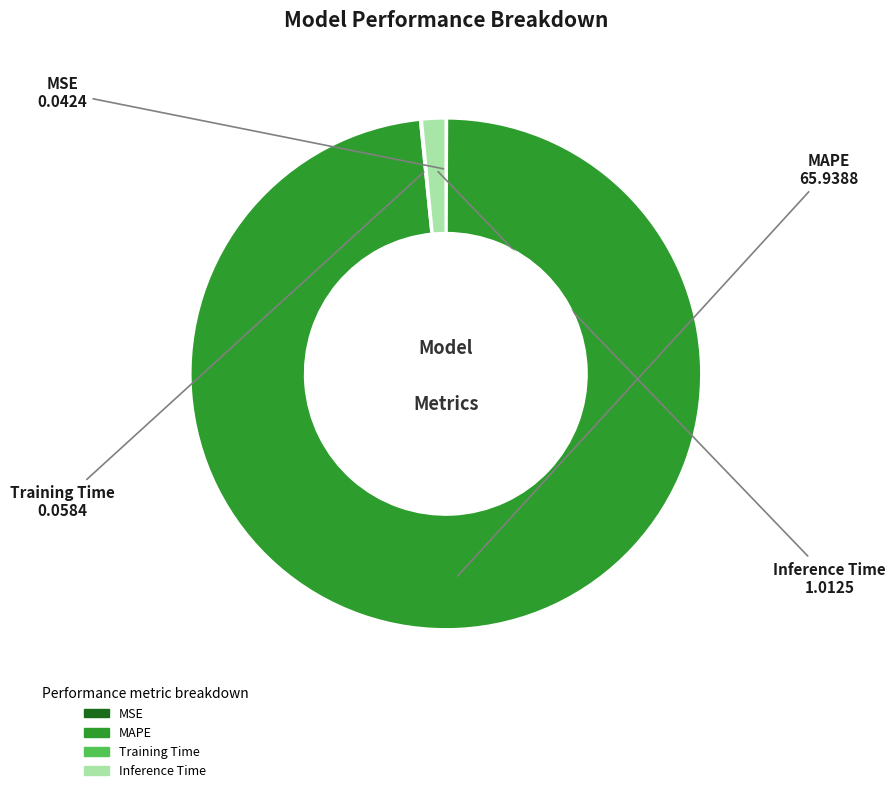

Does any single category account for the majority?

Yes